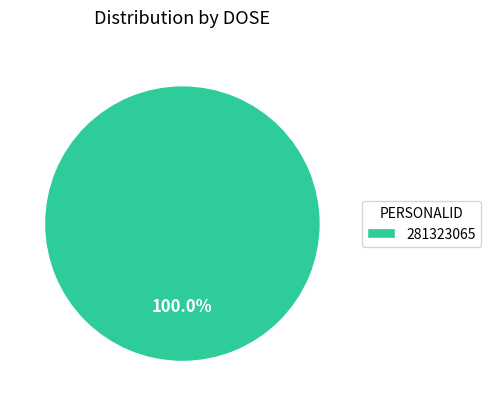

What is the majority slice?

281323065